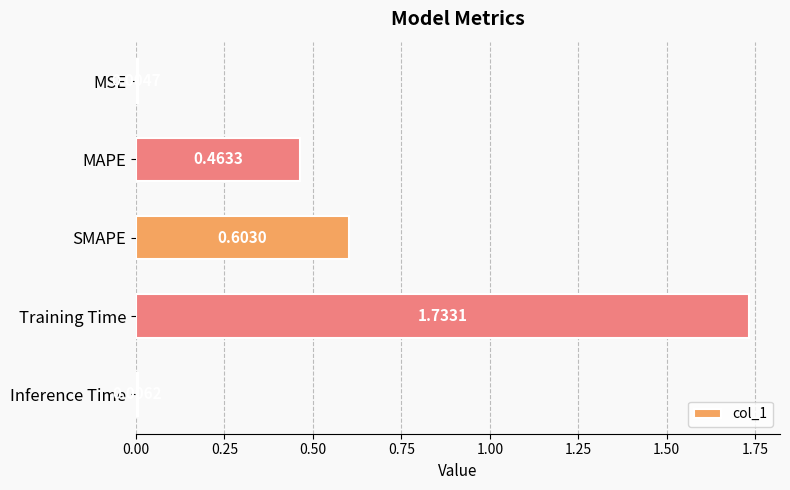

At which category does the chart reach its peak across all series?

Training Time